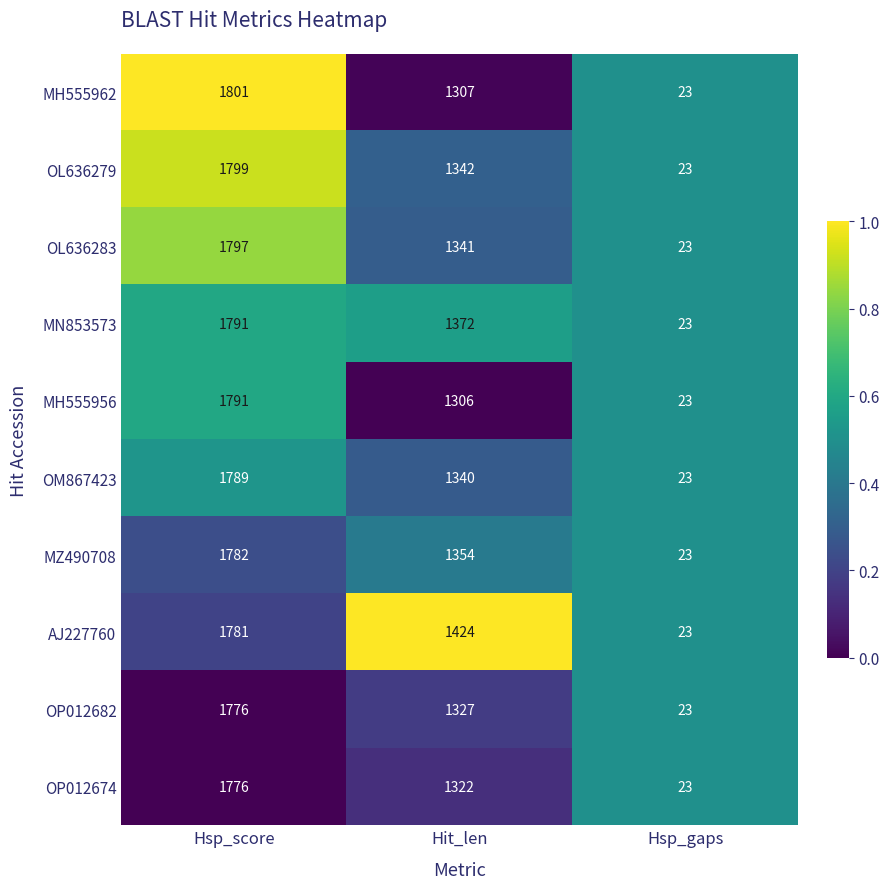

At which category is the sum across all series the highest?

Hsp_score